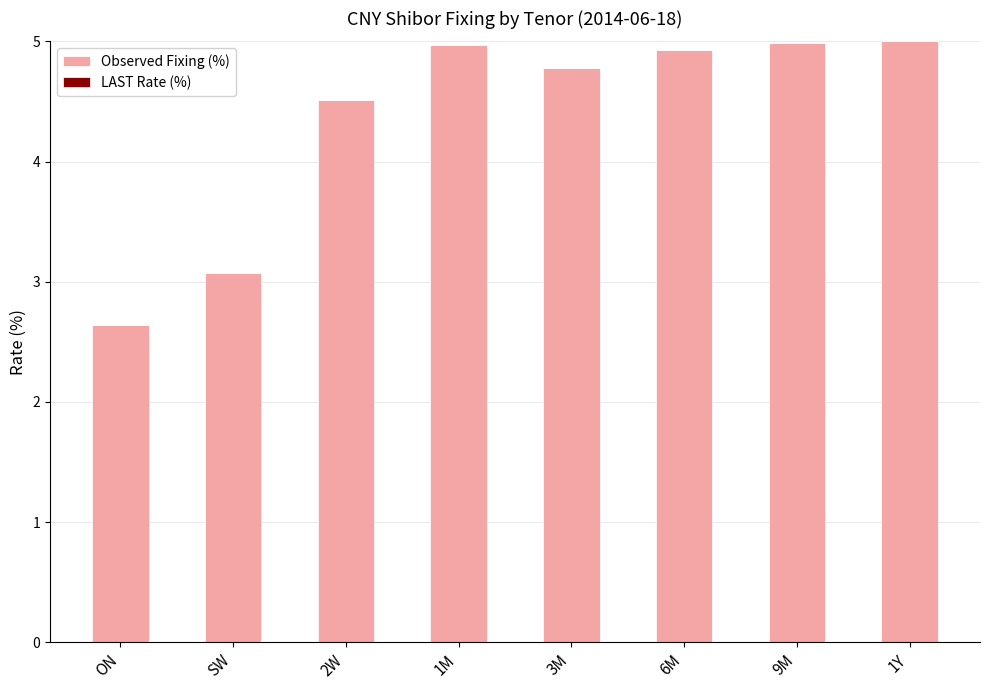

Reading right to left, transcribe all the data shown in this chart.

5.0	5.0	4.9	4.8	5.0	4.5	3.1	2.6